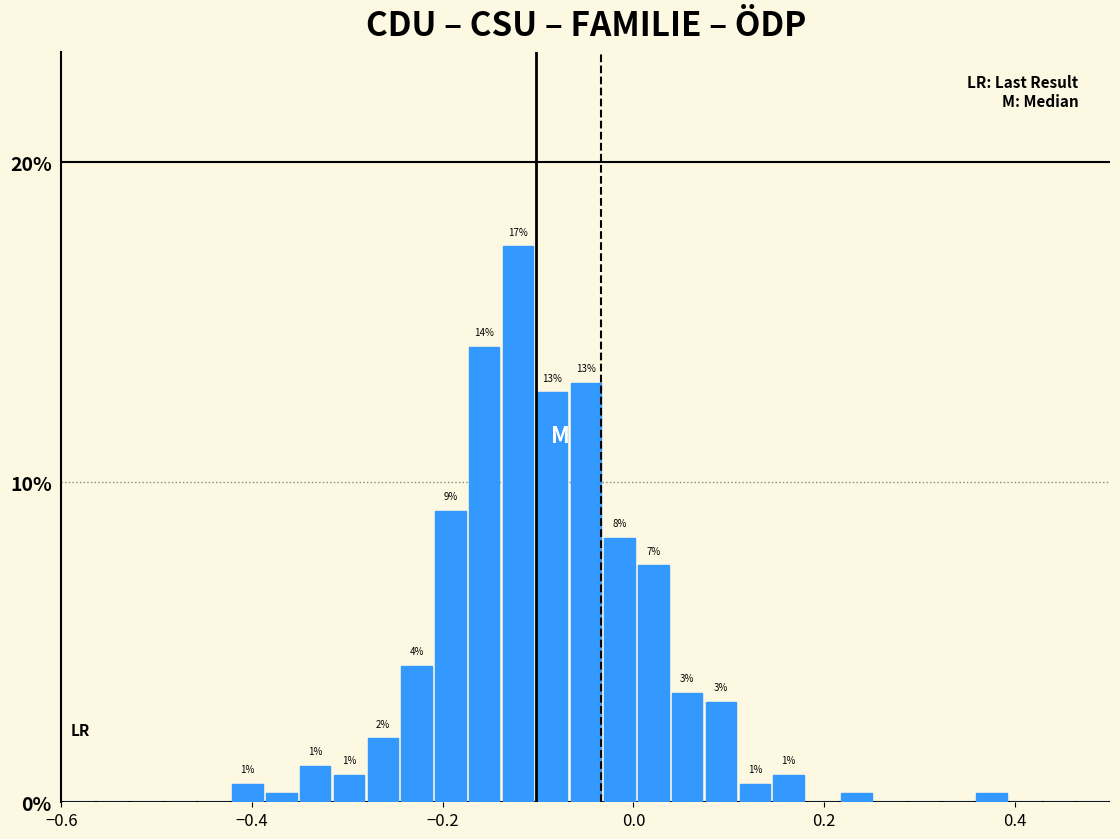

Around what value on the x-axis is the tallest bar? Give the approximate position of its centre, as read against the axis.

-0.12